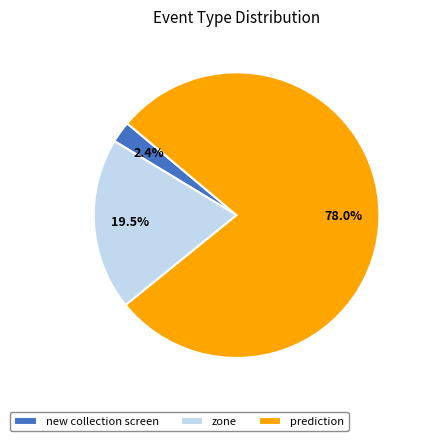

What percentage is NOT represented by new collection screen?

97.6%